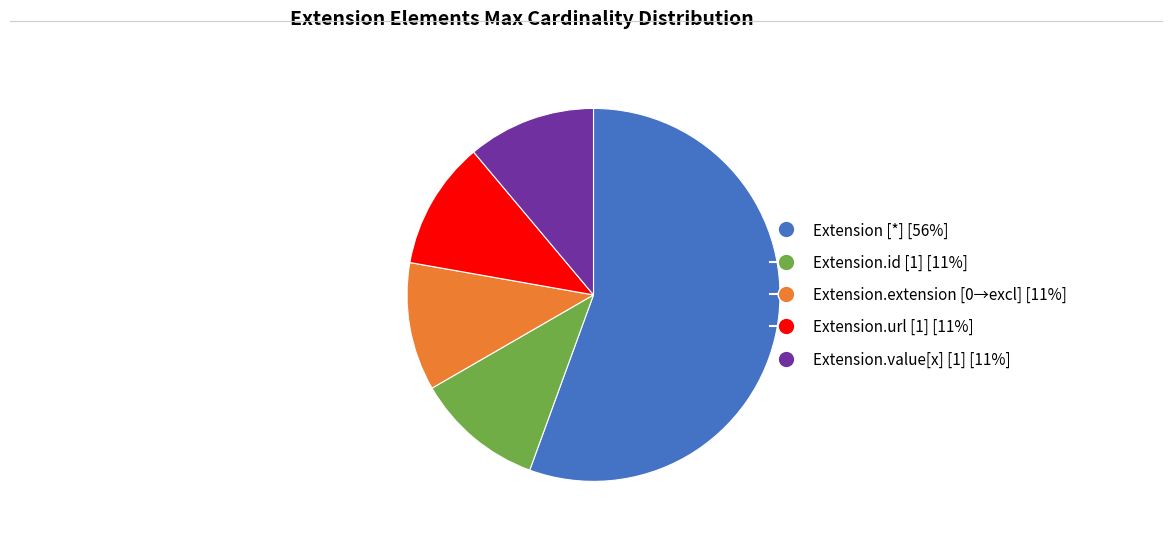

Is there any slice that represents more than half of the pie?

Yes